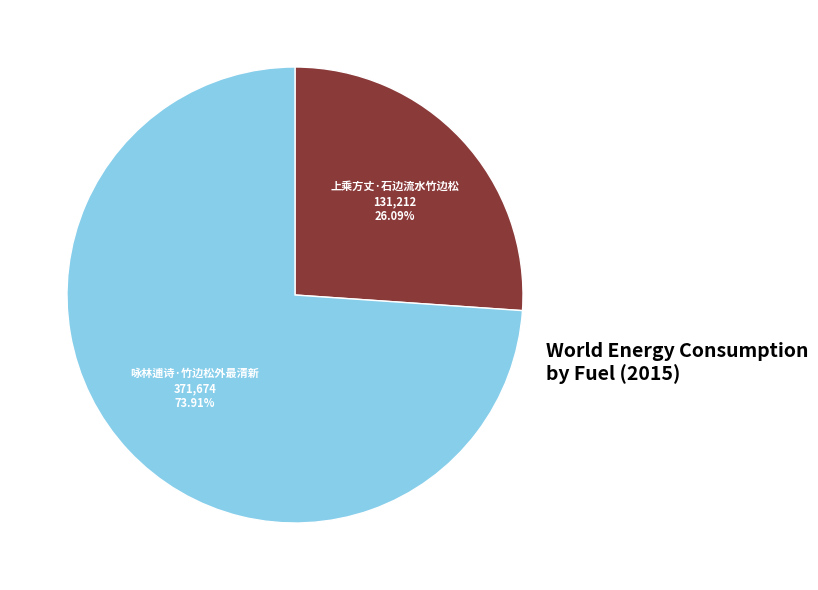

To the nearest percent, what percentage of the pie is 咏林逋诗·竹边松外最清新?

74%